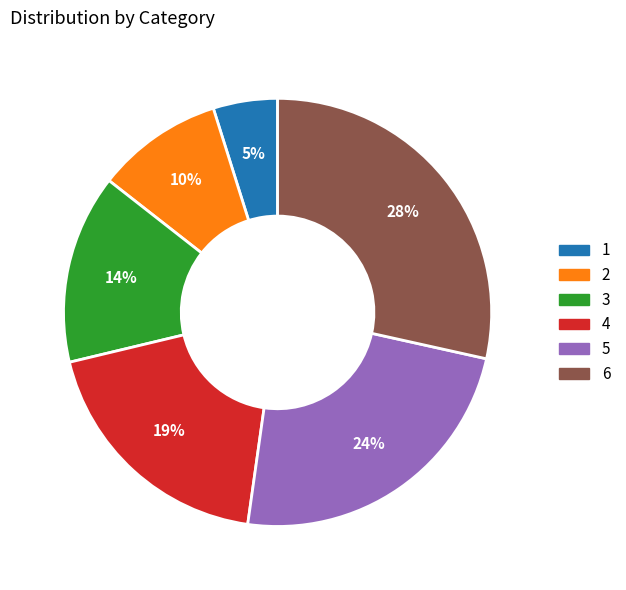

How many slices are in this pie chart?

6